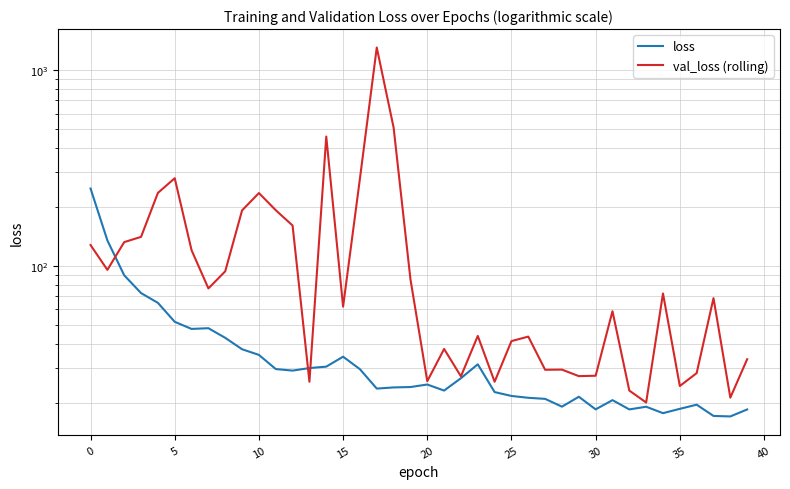

Is the value of loss at 30 greater than the value of val_loss (rolling) at 16?

No